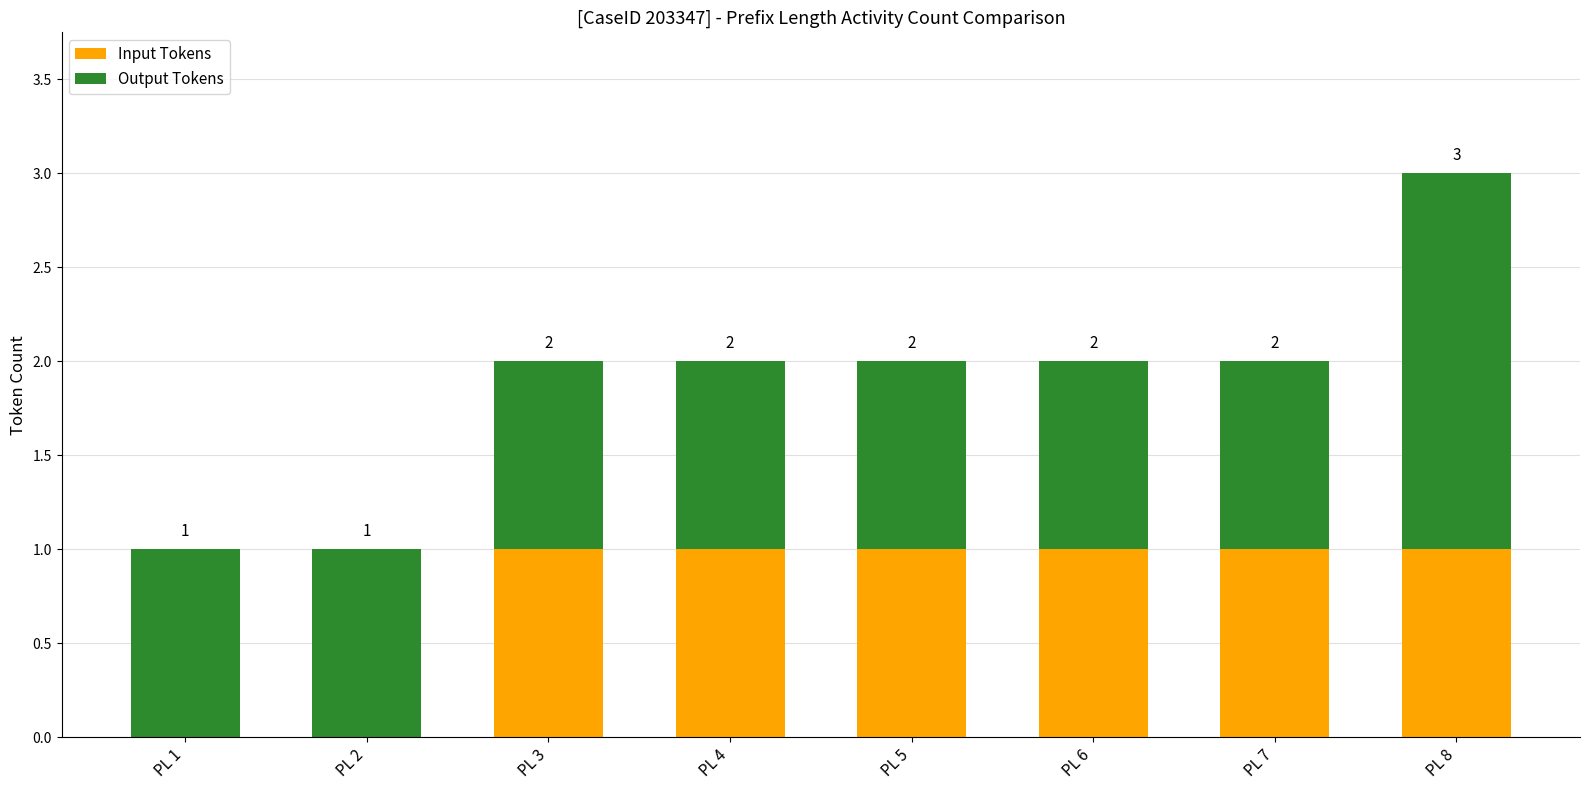

What is the sum of all Input Tokens values?

6